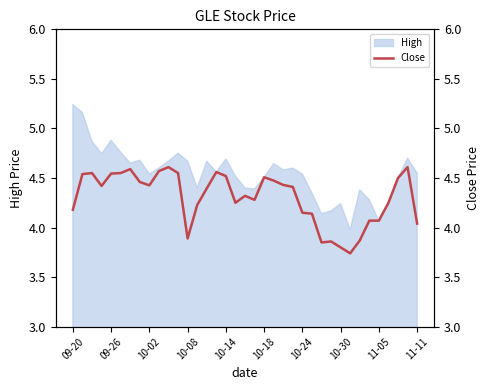

The value of High at 10-18 is 6.8. True or false?

False